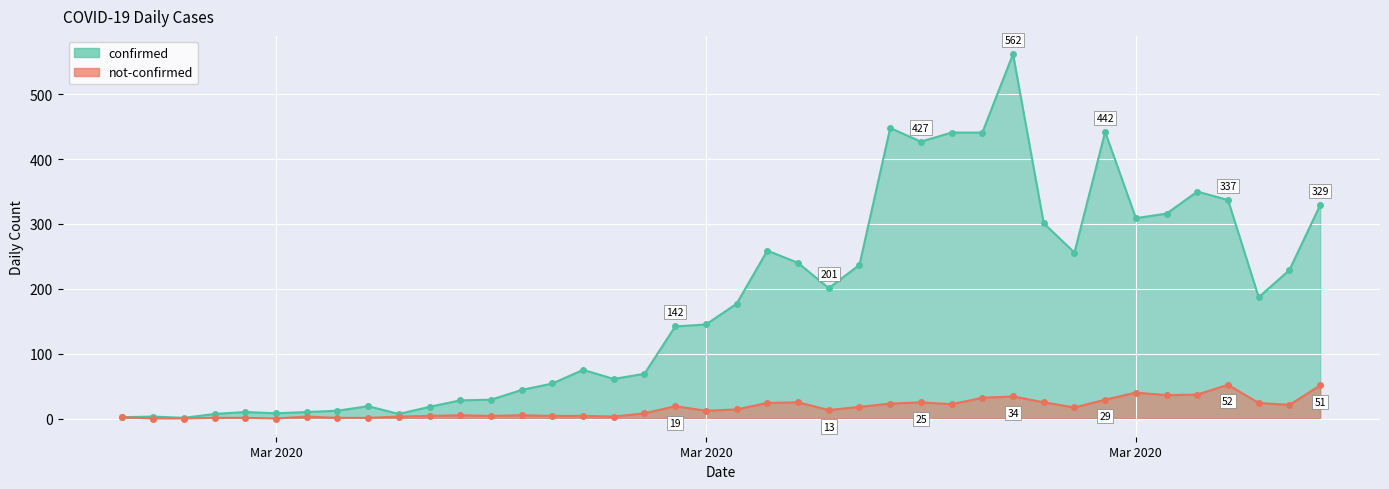

Reading right to left, list all the values displayed in this chart.

confirmed: 329	229	187	337	350	316	309	442	256	301	562	441	441	427	448	237	201	240	259	177	145	142	69	61	75	54	44	29	28	18	7	19	12	10	8	10	7	1	3	2
not-confirmed: 51	21	24	52	37	36	40	29	17	25	34	32	22	25	23	18	13	25	24	14	12	19	8	3	4	4	5	4	5	4	3	1	1	3	0	1	1	0	0	2